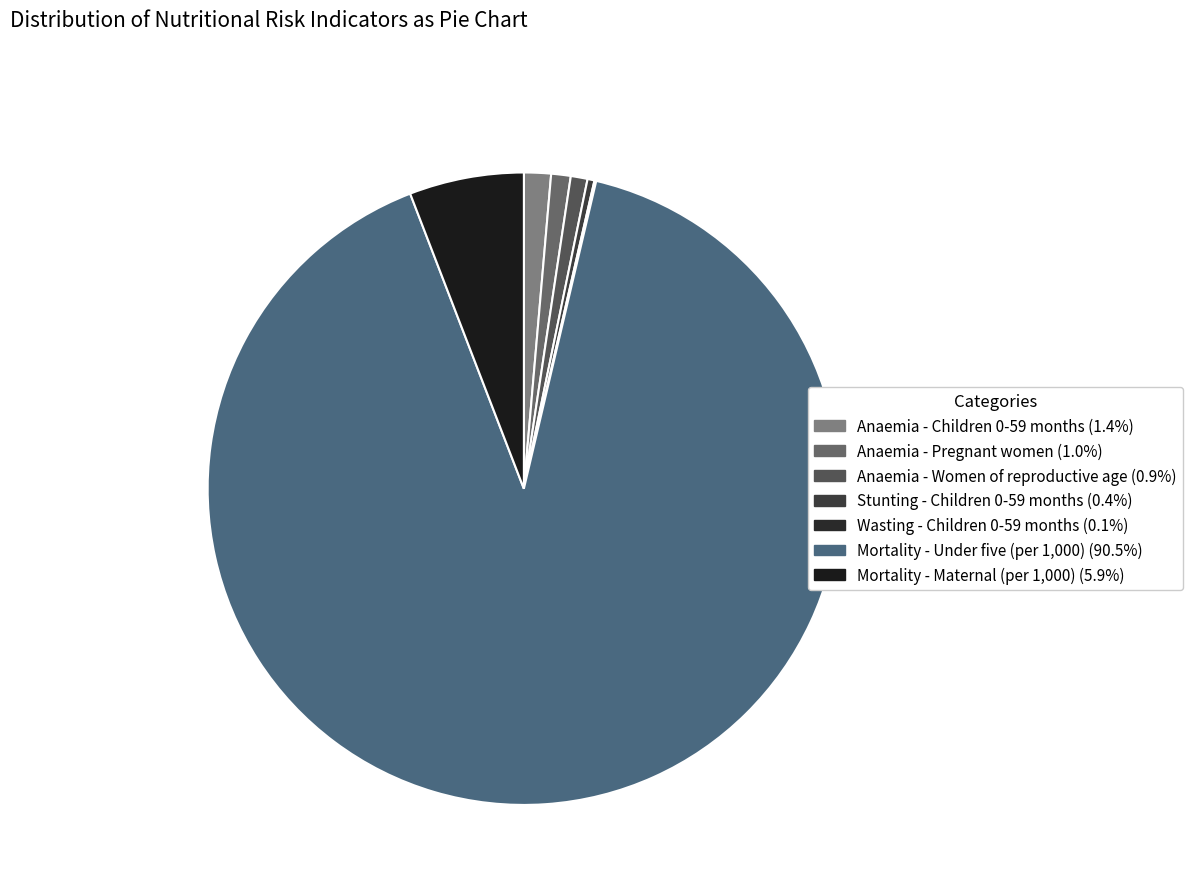

Which category has the biggest portion of the pie?

Mortality - Under five (per 1,000)